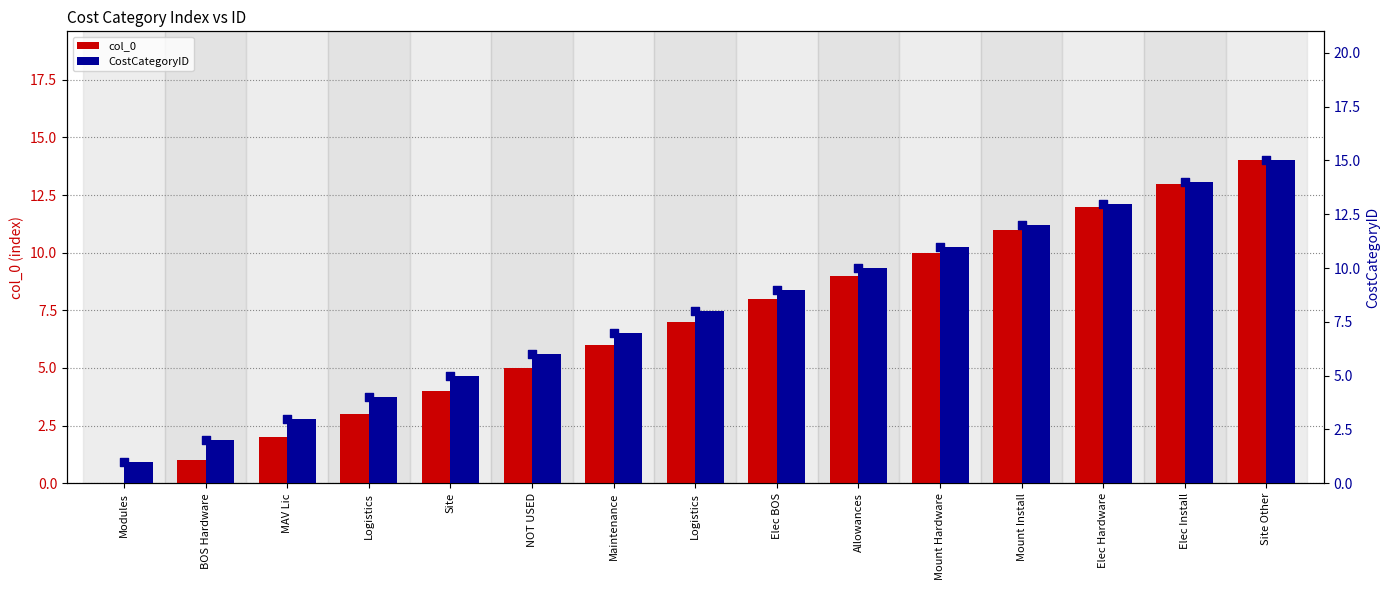

Which series has the largest Y range (max minus min)?

col_0